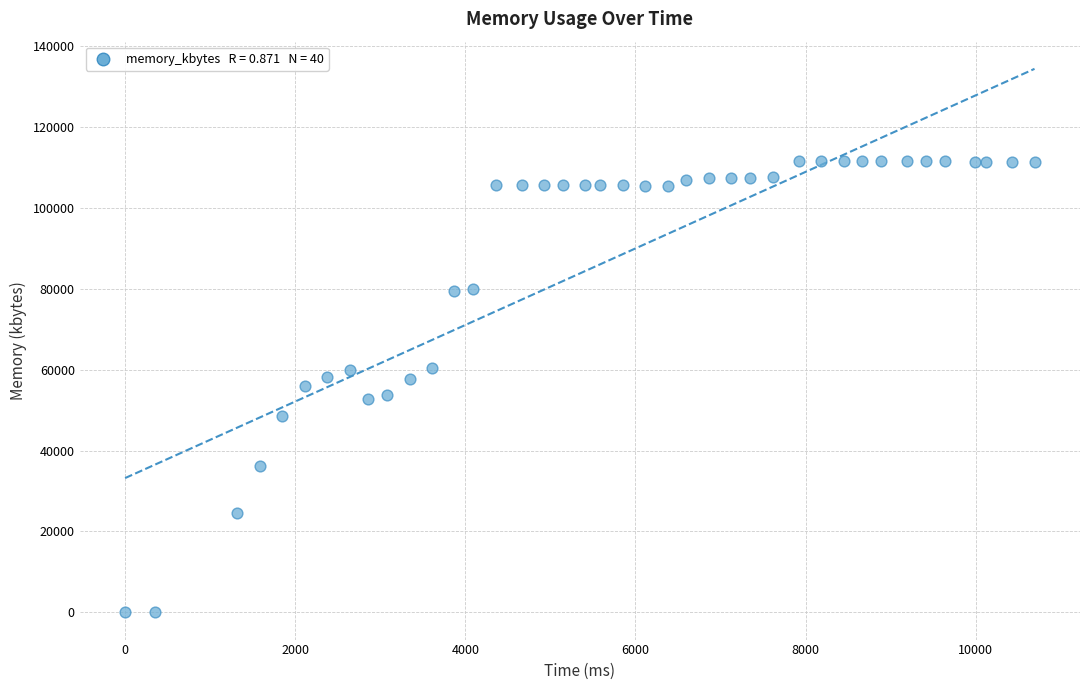

What is the range of X values (max minus min)?

10692